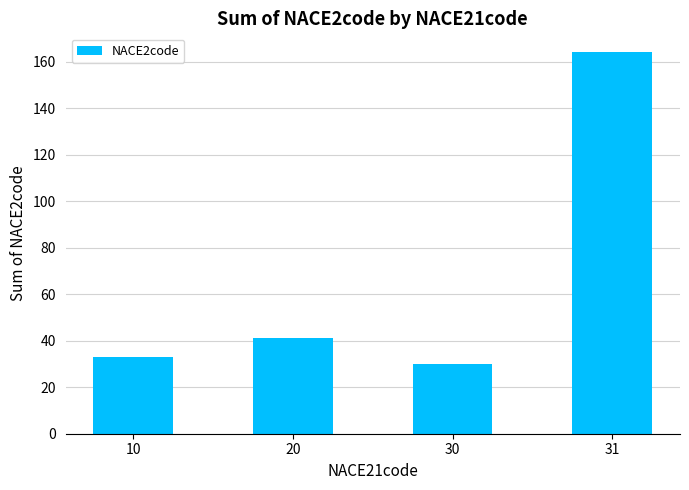

Reading left to right, extract all data points from this chart.

10=33	20=41	30=30	31=164